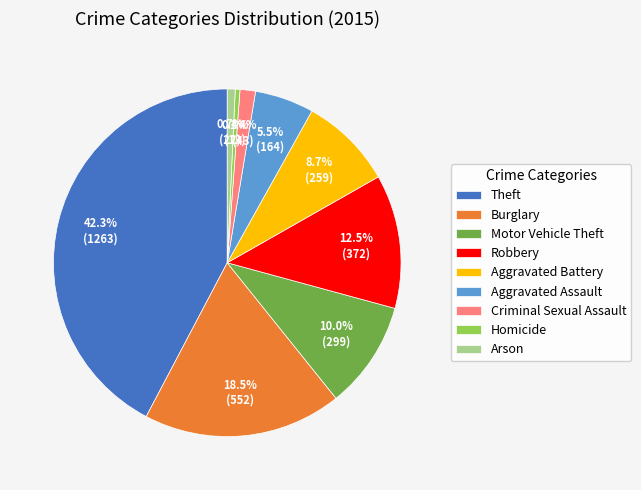

Is the sum of Homicide and Burglary greater than half?

No